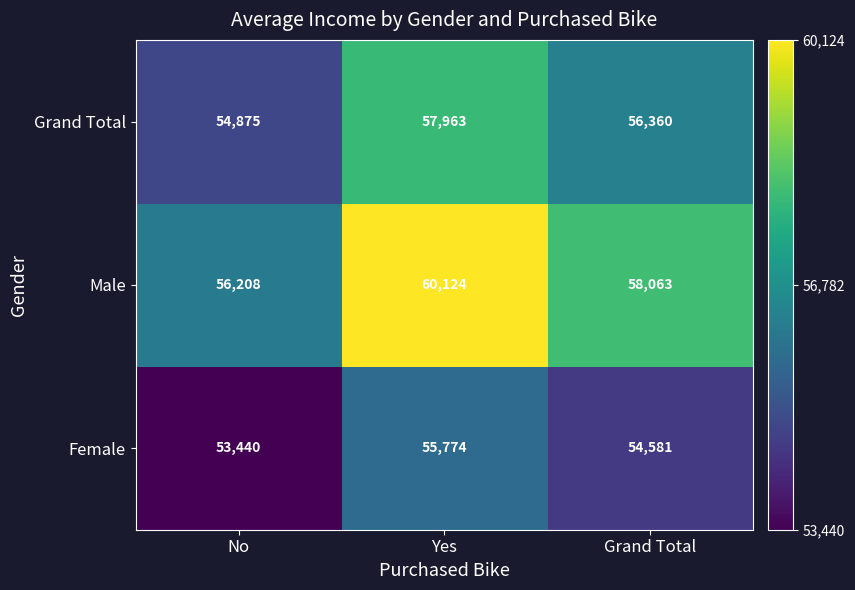

List the series in order of their overall mean, highest first.

Male, Grand Total, Female